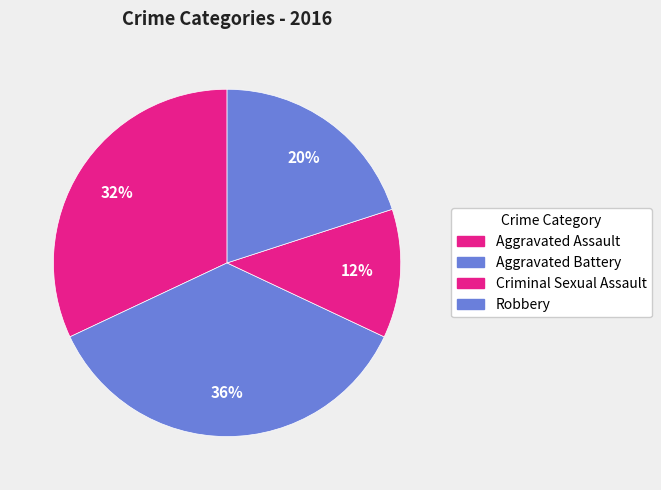

What is the ratio of the value at Criminal Sexual Assault to the value at Robbery?

0.6